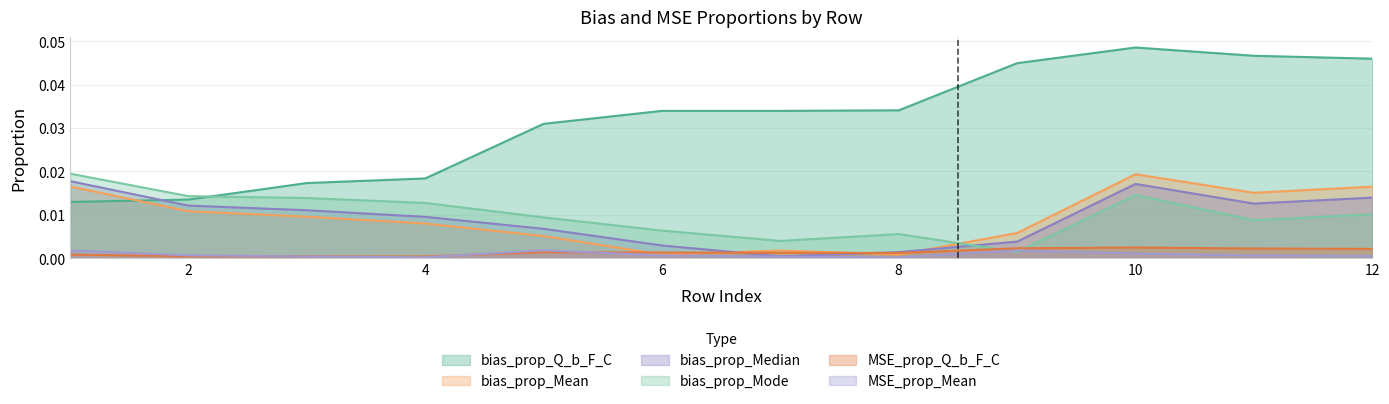

Where is the first local minimum for MSE_prop_Q_b_F_C?

4